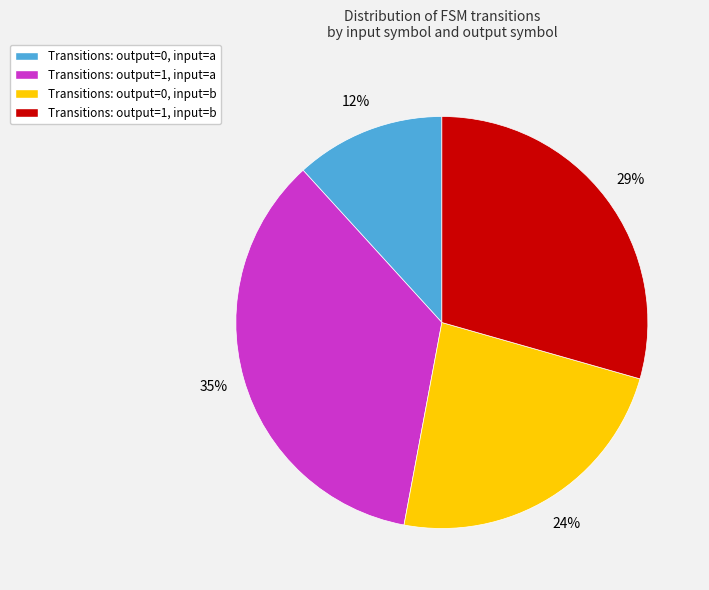

To the nearest percent, what is the average slice percentage?

25%